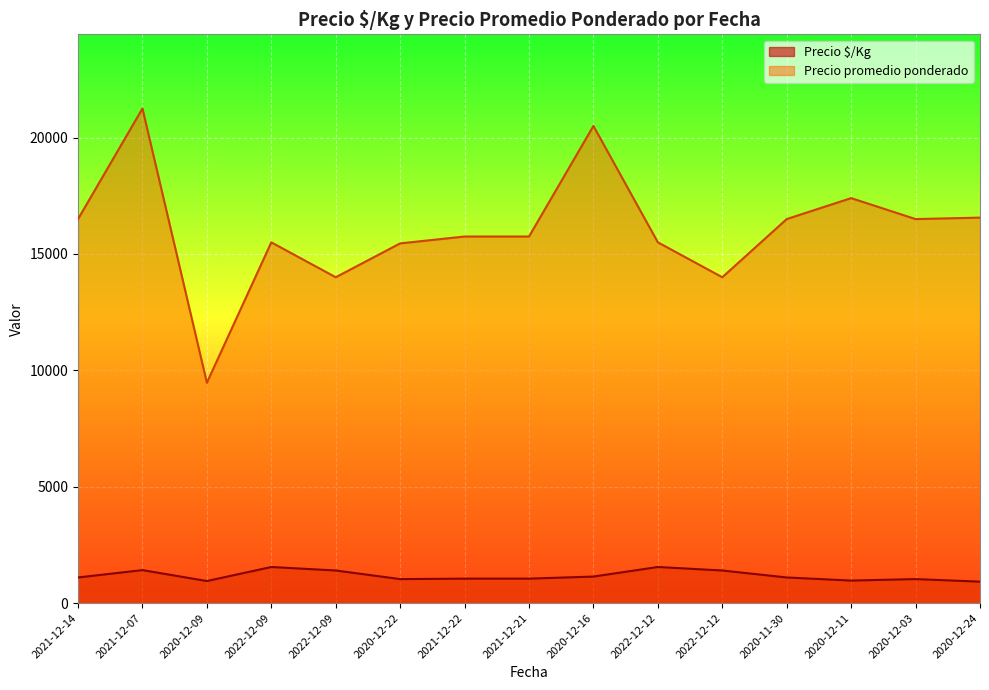

Rank the series at 2020-12-22 from highest to lowest value.

Precio promedio ponderado, Precio $/Kg